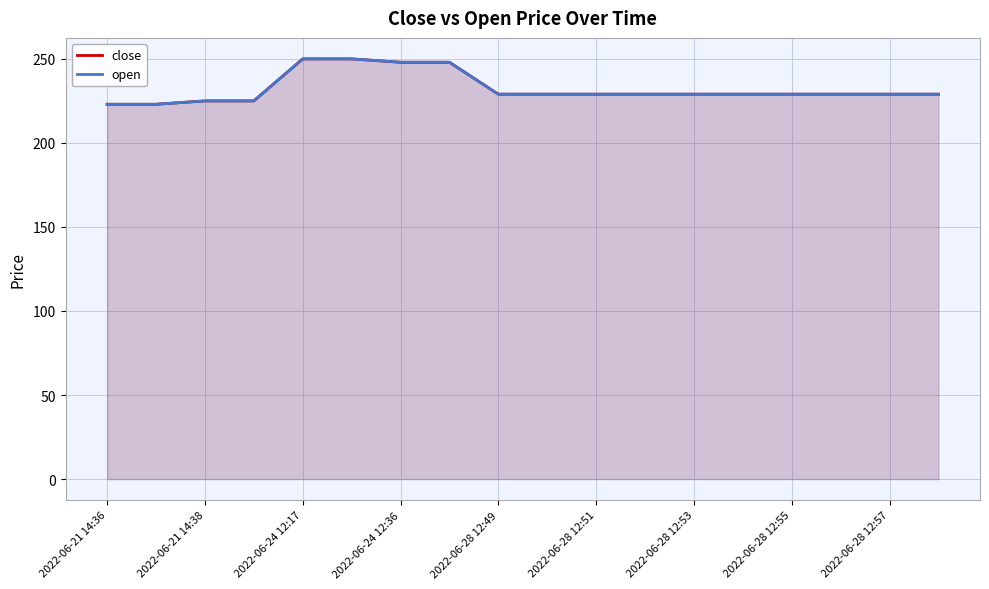

Rank the series at 2022-06-24 12:17 from lowest to highest value.

close, open